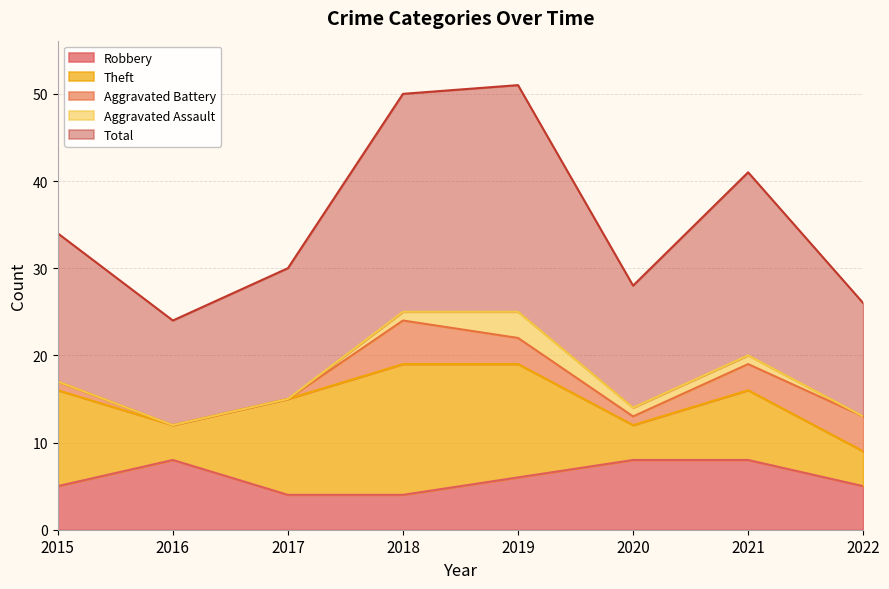

Does the chart have visible grid lines?

Yes